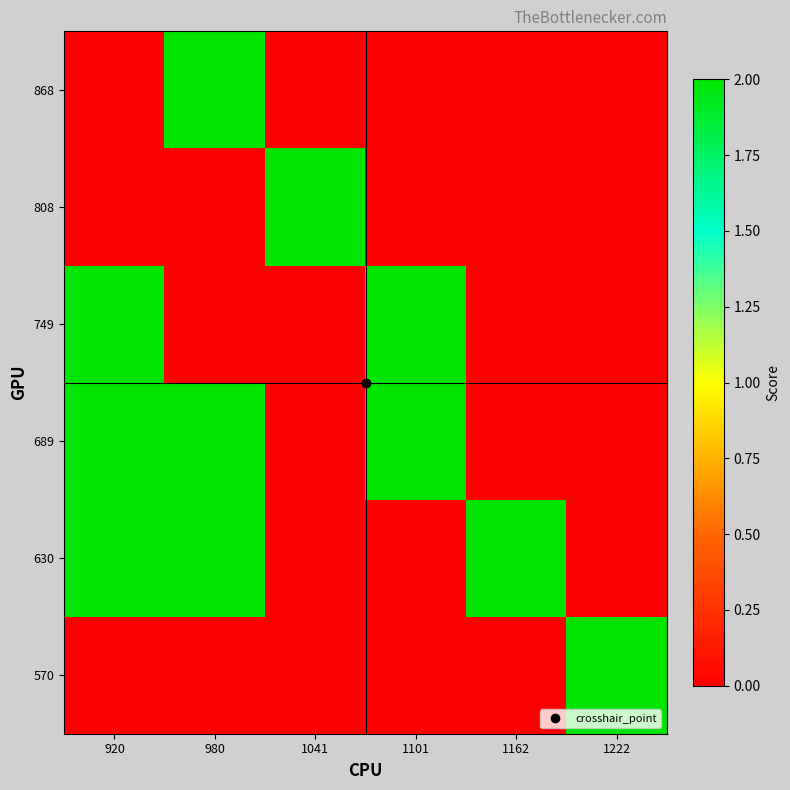

Rank the series by their maximum value, from highest to lowest.

570, 630, 689, 749, 808, 868